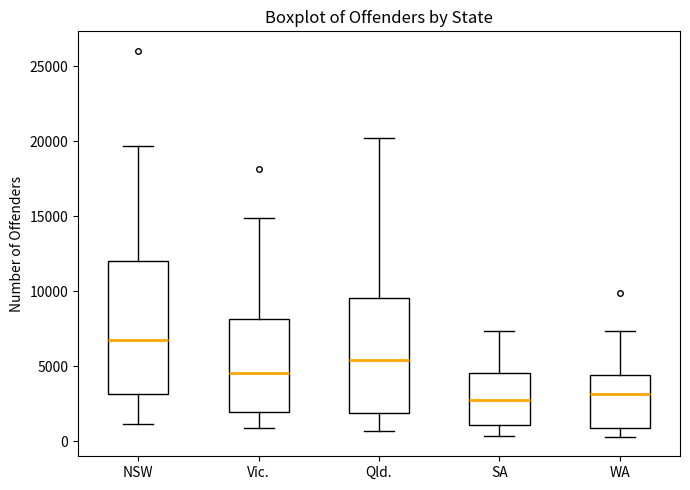

Reading left to right, read every box against the y-axis: the position of its median line, the range the box covers, and the ends of its whiskers. The values are not printed on the chart, so give them approximately, as read against the axis.

NSW: median 6500, box 3000 to 12000, whiskers 1000 to 19500
Vic.: median 4500, box 2000 to 8000, whiskers 1000 to 15000
Qld.: median 5500, box 2000 to 9500, whiskers 500 to 20000
SA: median 2500, box 1000 to 4500, whiskers 500 to 7500
WA: median 3000, box 1000 to 4500, whiskers 500 to 7500